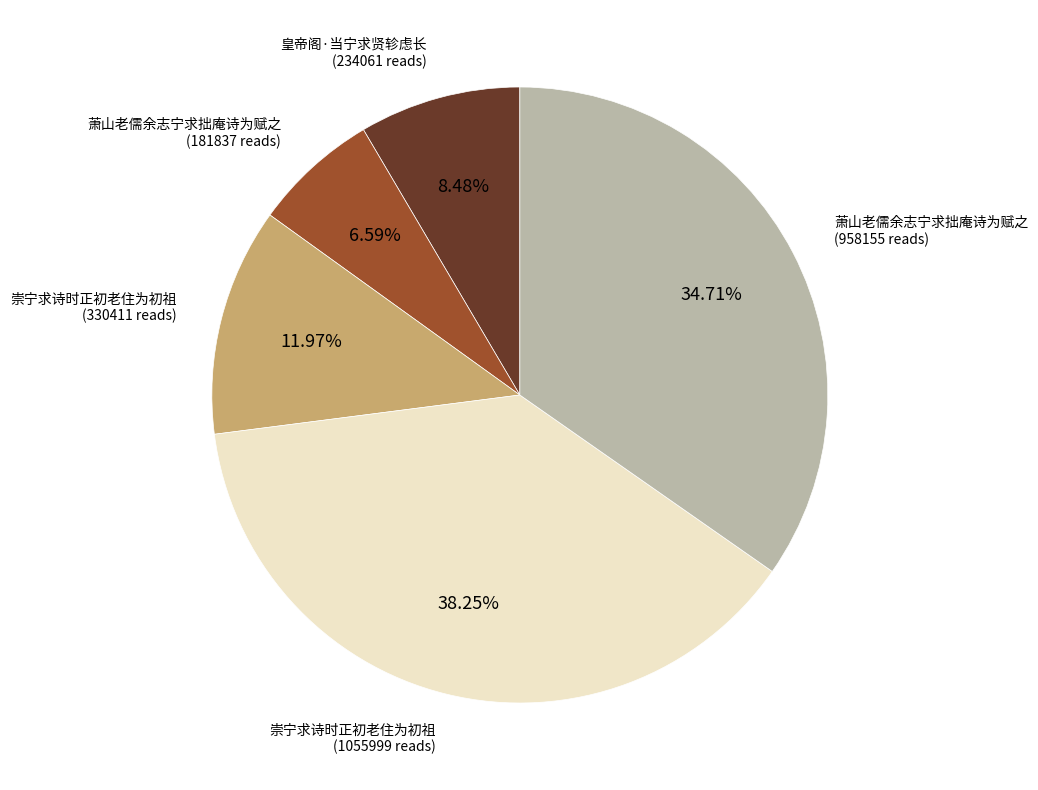

Is there any slice that represents more than half of the pie?

No